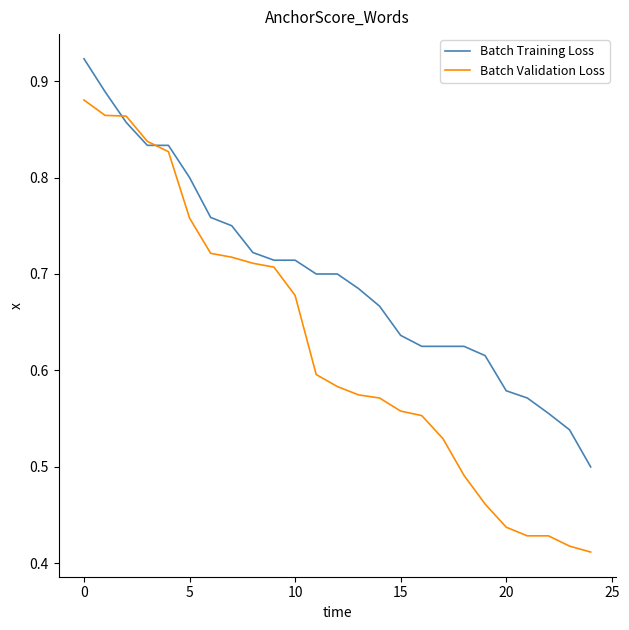

Which series has the largest range (max minus min)?

Batch Validation Loss